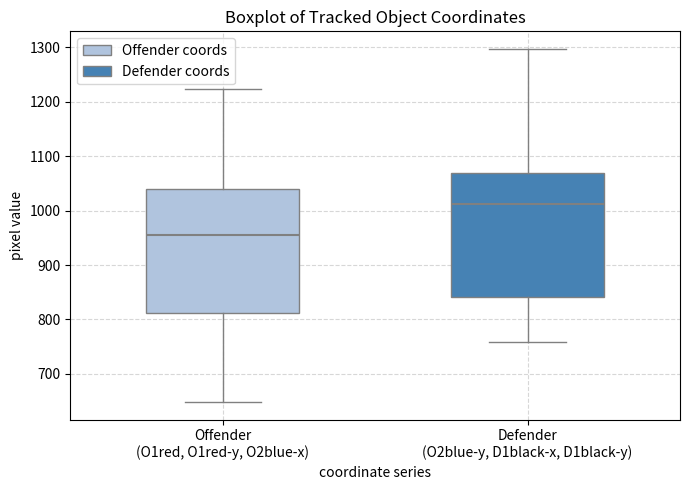

Where does the upper whisker of the box for Defender (O2blue-y, D1black-x, D1black-y) end on the y-axis? The values are not printed on the chart, so give them approximately, as read against the axis.

1300